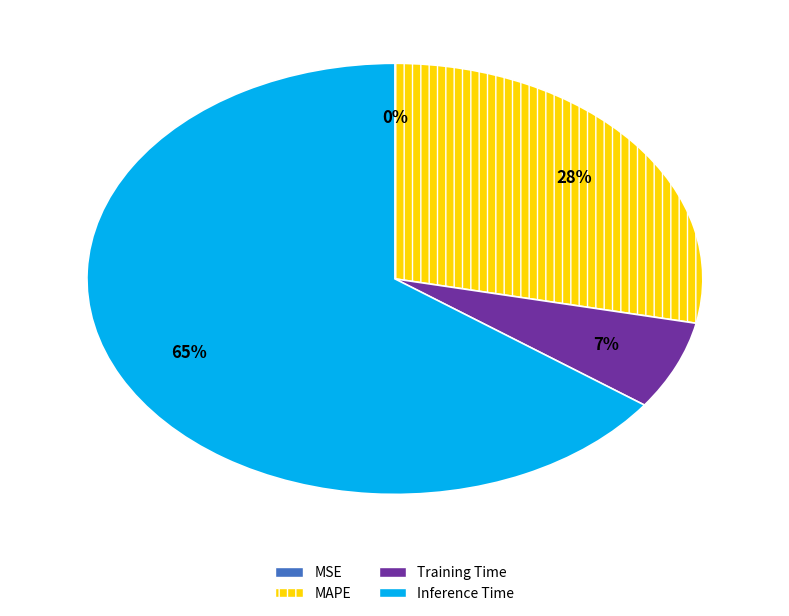

Does Inference Time account for over 50% of the chart?

Yes